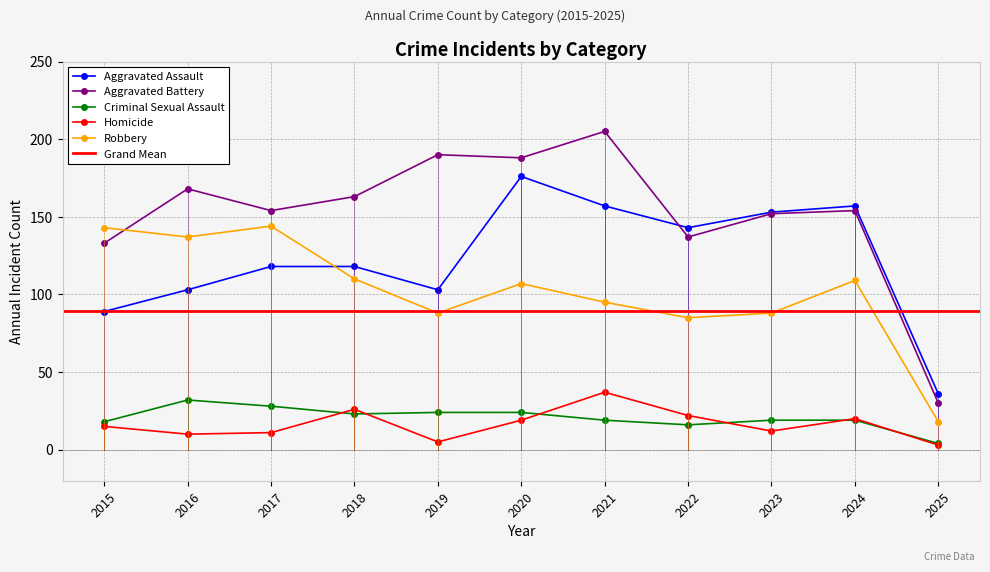

Reading left to right, extract all data points from this chart.

Aggravated Assault: 89	103	118	118	103	176	157	143	153	157	36
Aggravated Battery: 133	168	154	163	190	188	205	137	152	154	30
Criminal Sexual Assault: 18	32	28	23	24	24	19	16	19	19	4
Homicide: 15	10	11	26	5	19	37	22	12	20	3
Robbery: 143	137	144	110	88	107	95	85	88	109	18